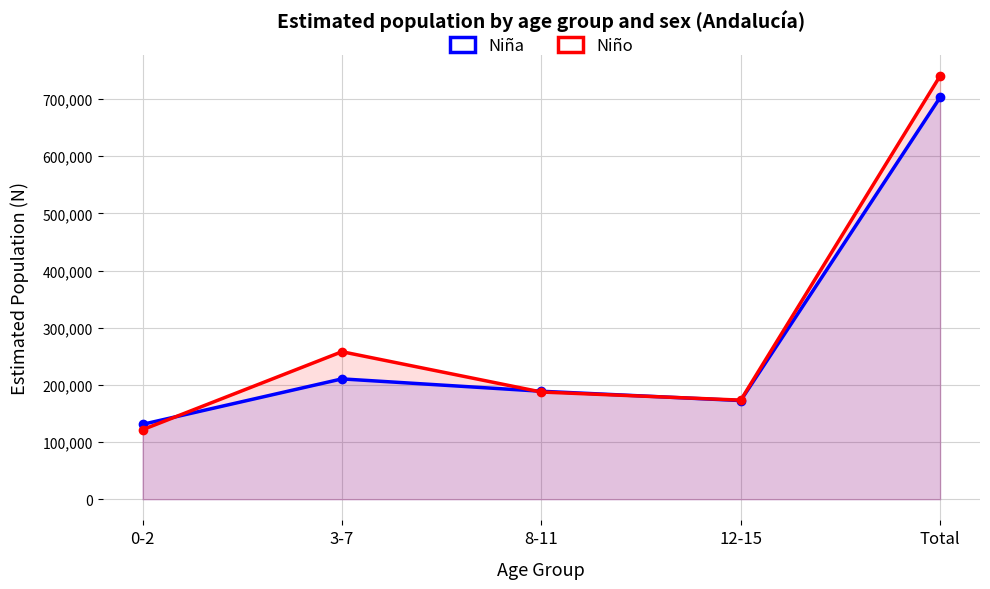

Rank the series at 3-7 from highest to lowest value.

Niño, Niña